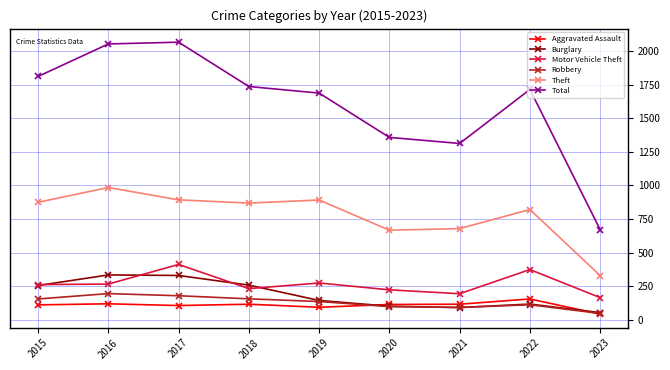

True or false: Burglary and Total intersect in this chart.

False